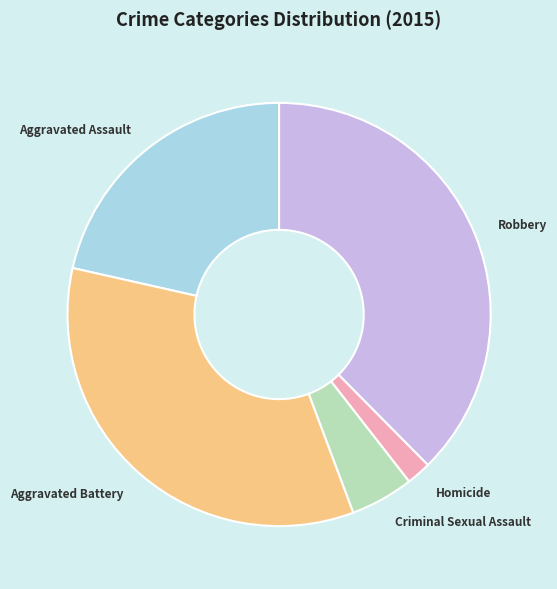

Do Robbery and Homicide together represent more than half of the pie?

No